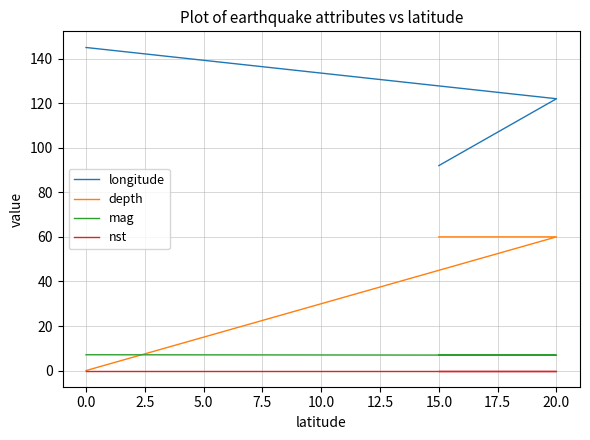

Is it true that nst equals 0.0 at 2.5?

True